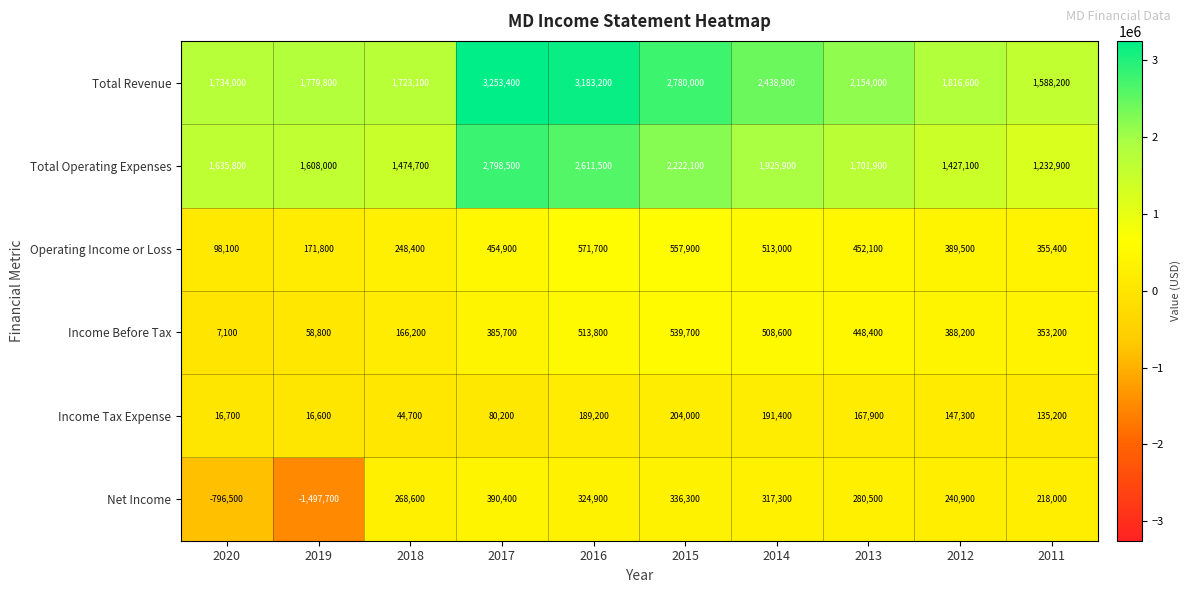

Where does the Total Operating Expenses series first go above 1701900?

2017